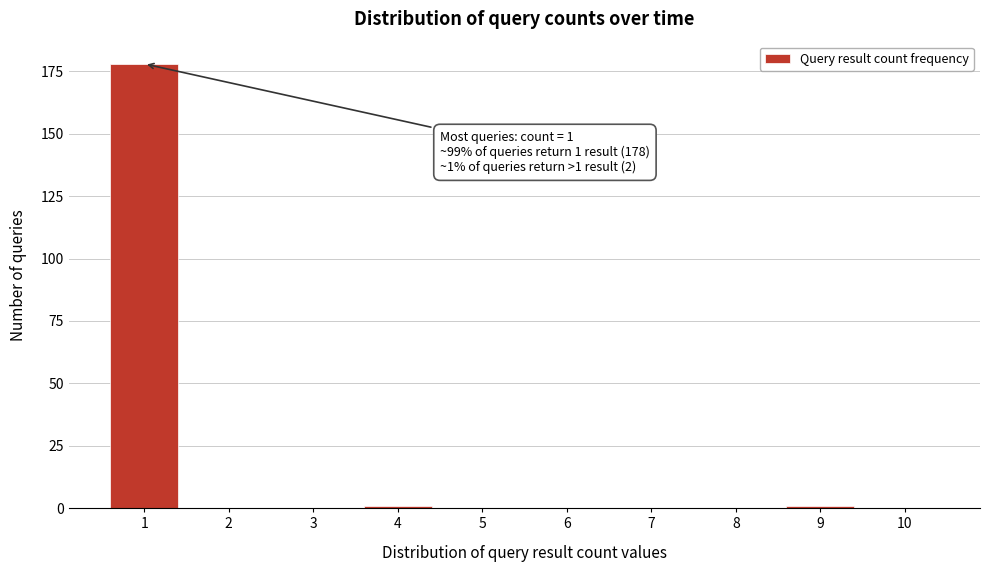

Reading right to left, list all the values displayed in this chart.

10=0	9=1	8=0	7=0	6=0	5=0	4=1	3=0	2=0	1=178